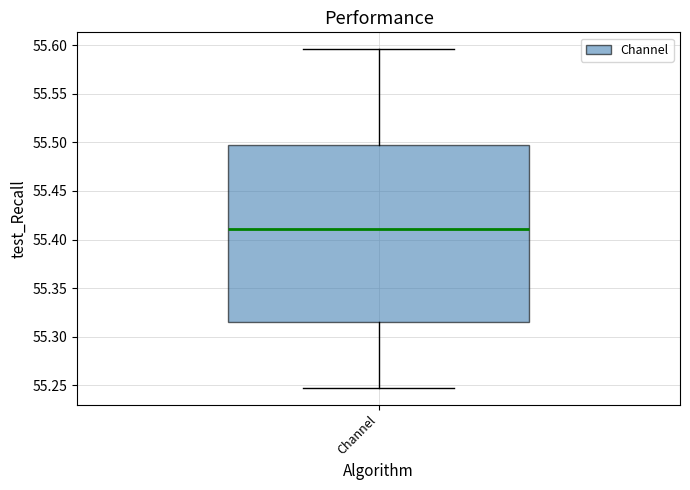

Read this box plot against the y-axis: the position of the median line, the range covered by the box, and the ends of both whiskers. The values are not printed on the chart, so give them approximately, as read against the axis.

median 55.410, box 55.315 to 55.495, whiskers 55.250 to 55.595